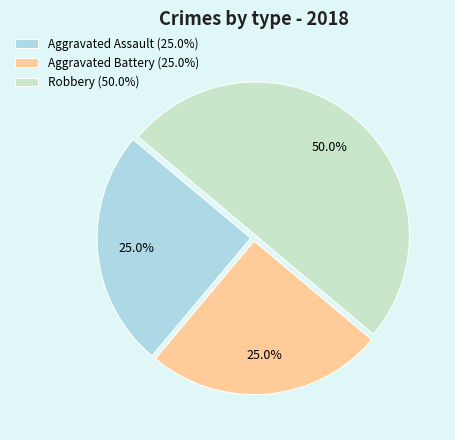

How many slices are in this pie chart?

3